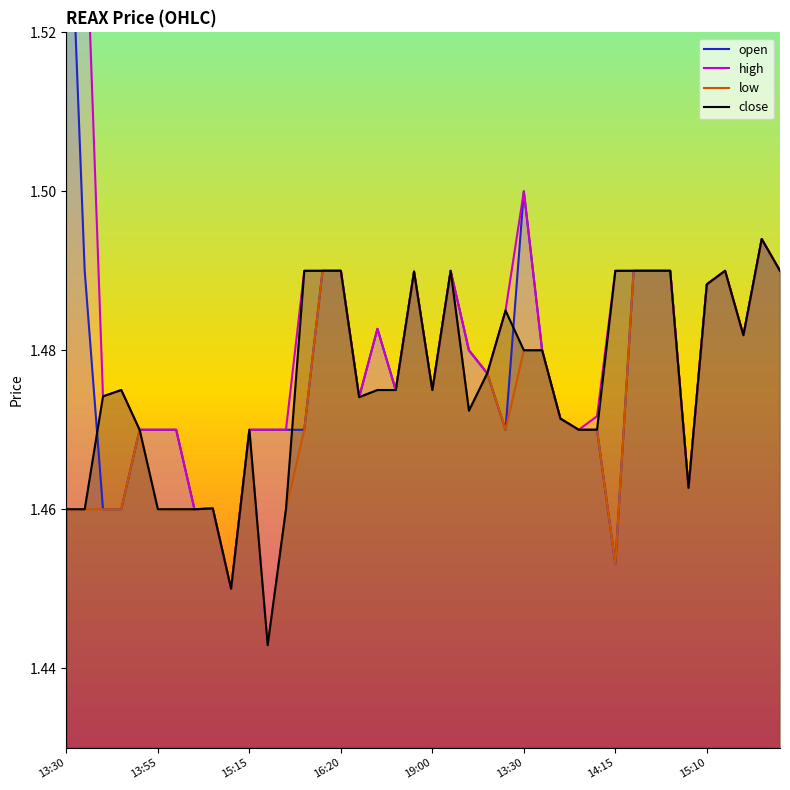

How many interior local valleys does the high series have?

10